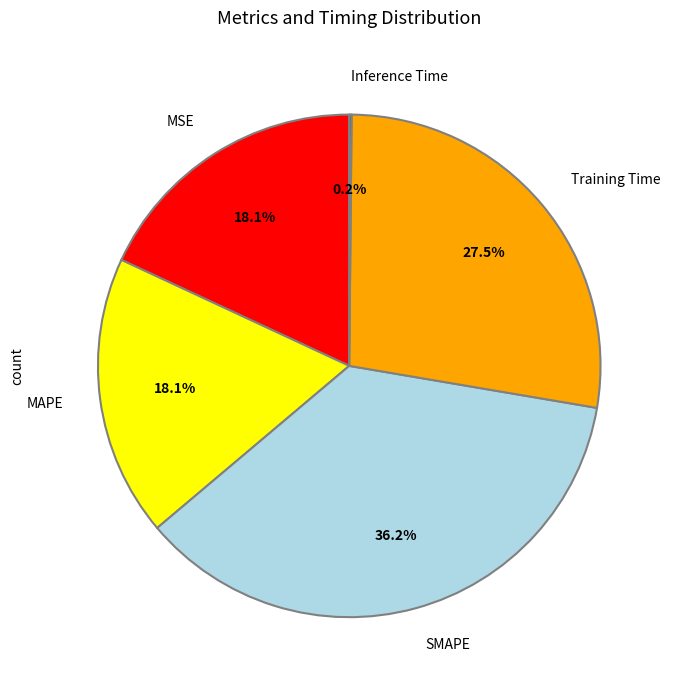

What is the largest slice in the pie chart?

SMAPE